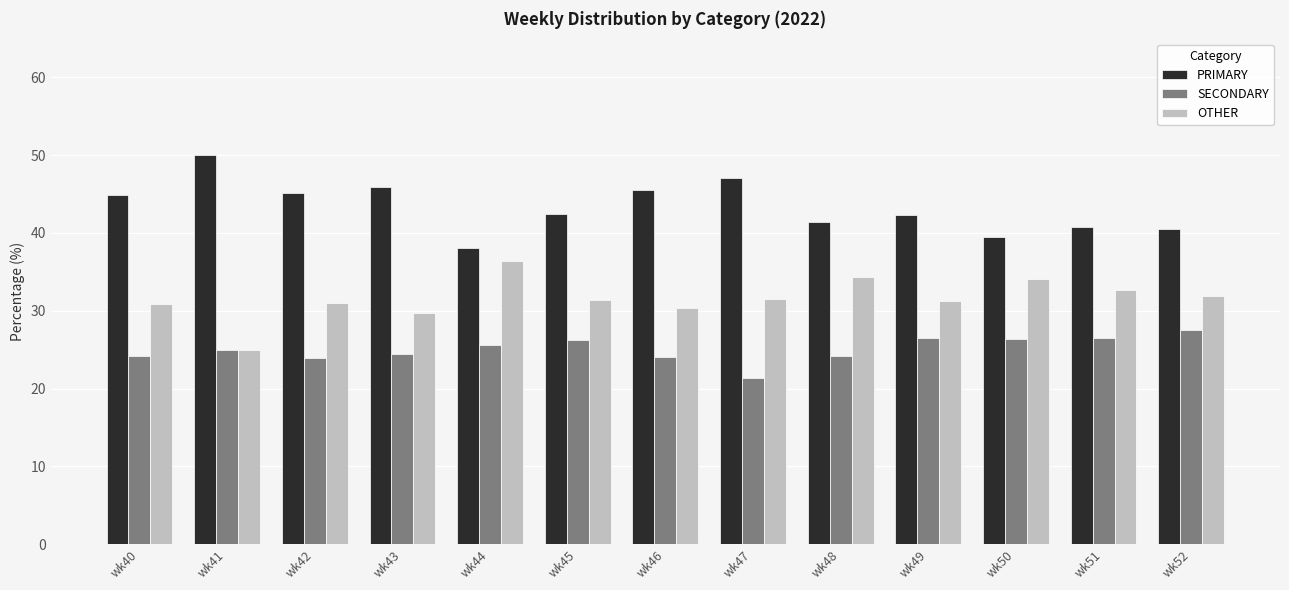

At how many categories does at least one series exceed 37?

13